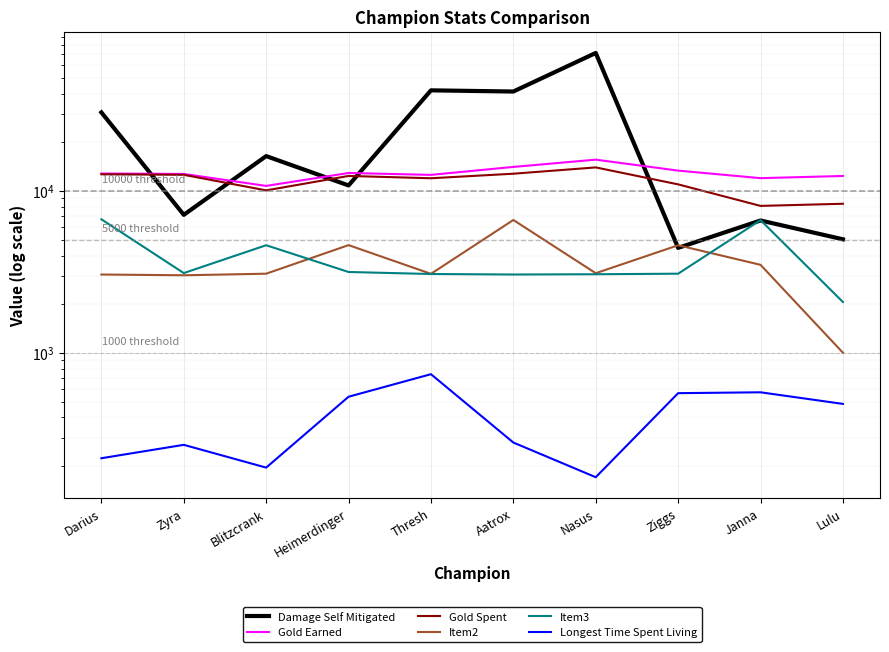

How many lines are shown in the chart?

6